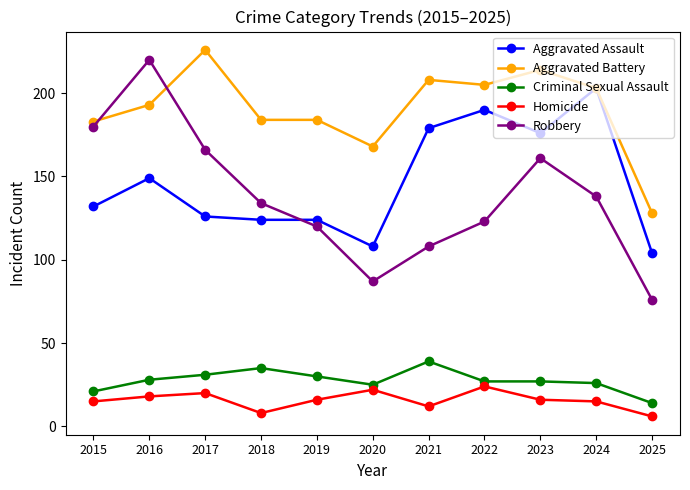

True or false: Robbery and Criminal Sexual Assault intersect in this chart.

False